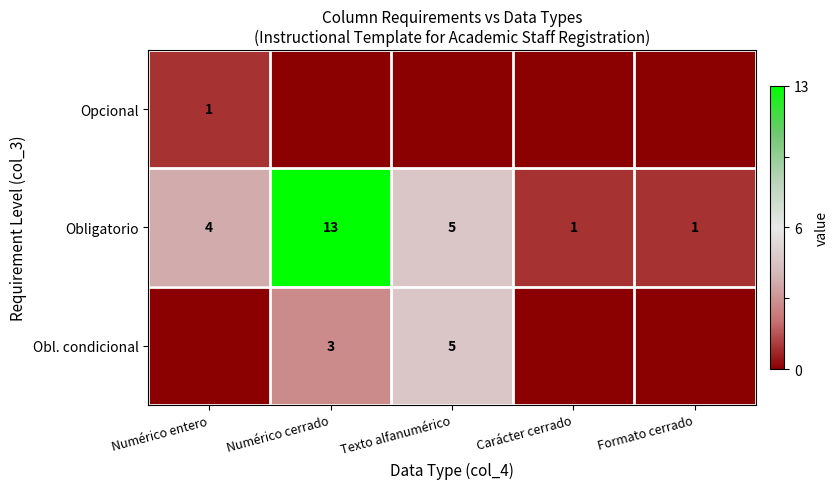

What is the difference between the maximum and minimum values in the Obligatorio series?

12.0